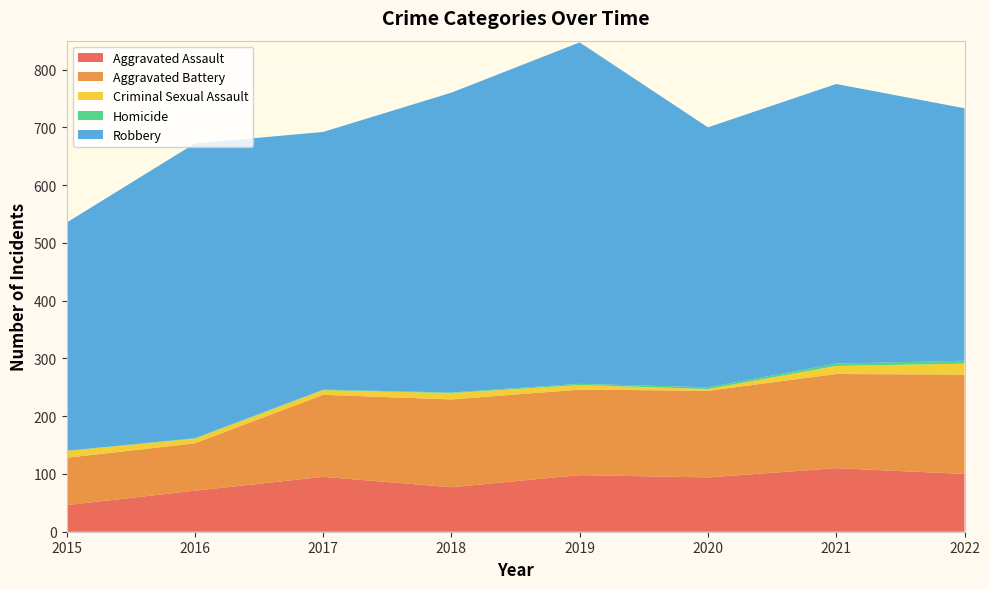

Reading left to right, extract all data points from this chart.

Aggravated Assault: 2015=46	2016=71	2017=95	2018=77	2019=98	2020=94	2021=110	2022=100
Aggravated Battery: 2015=82	2016=82	2017=142	2018=152	2019=148	2020=150	2021=163	2022=172
Criminal Sexual Assault: 2015=12	2016=8	2017=8	2018=11	2019=8	2020=3	2021=14	2022=19
Homicide: 2015=0	2016=1	2017=1	2018=1	2019=2	2020=3	2021=4	2022=5
Robbery: 2015=395	2016=510	2017=446	2018=519	2019=591	2020=450	2021=484	2022=437